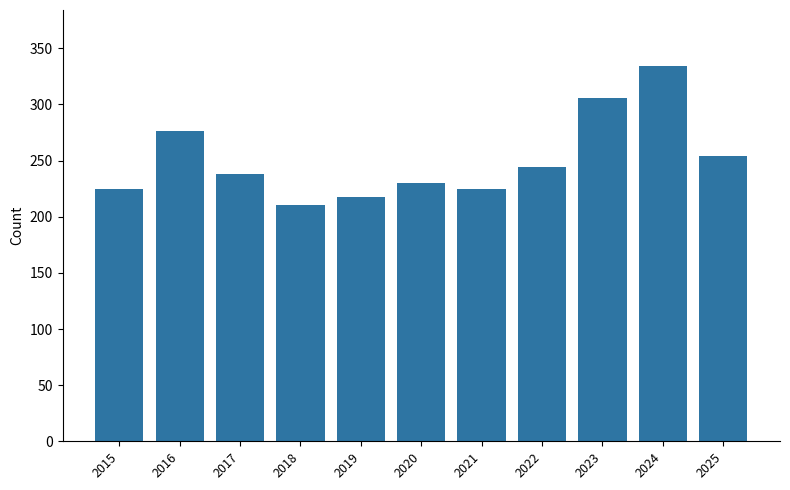

True or false: the data shows 225 at 2015.

True